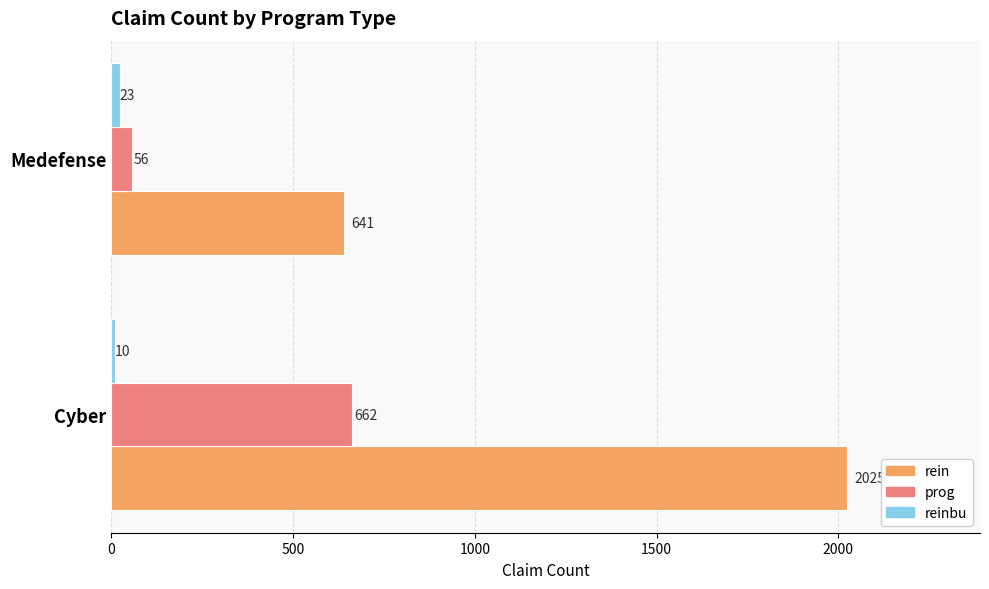

What is the sum of all prog values?

718